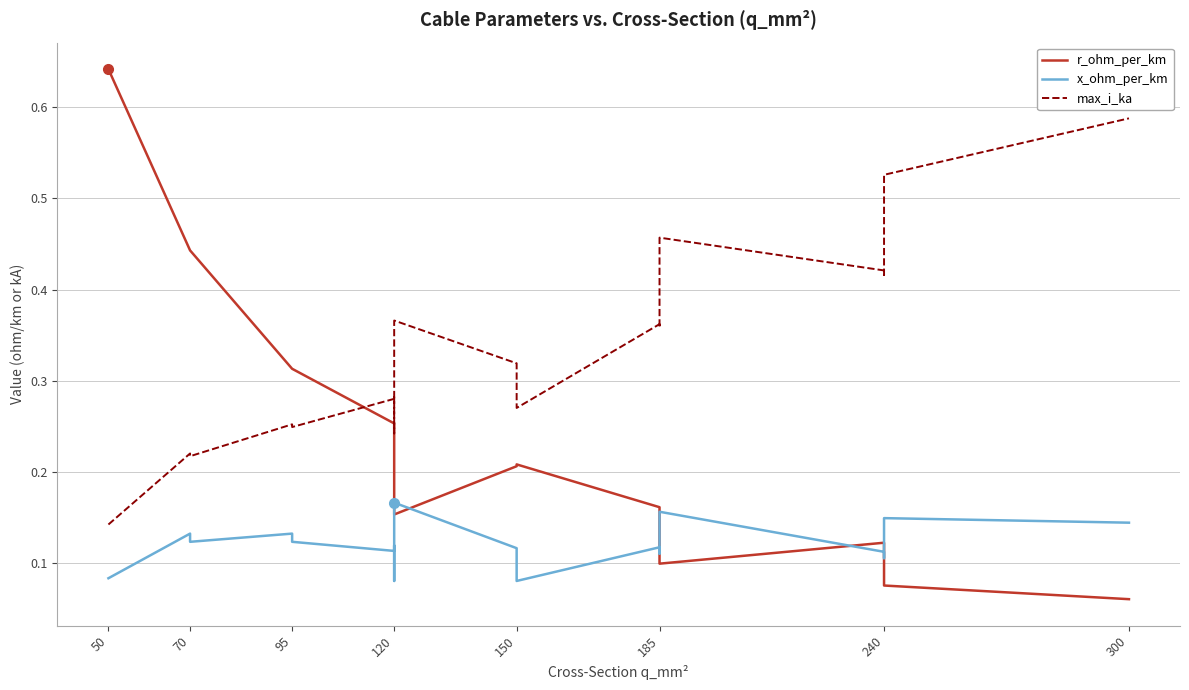

What is the difference between the maximum and minimum values in the max_i_ka series?

0.4